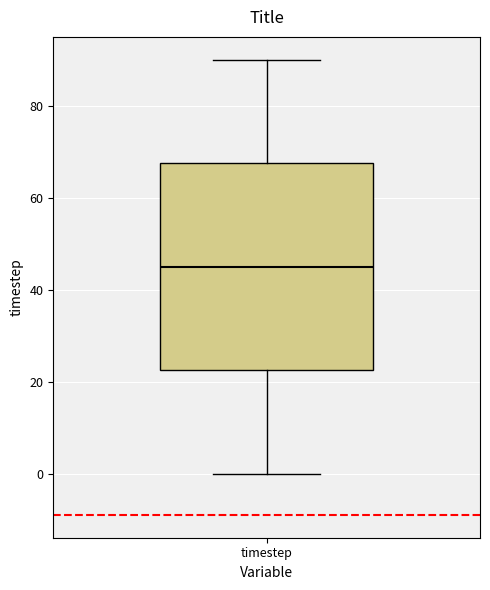

Transcribe this box plot: give where the median line is, the range the box spans, and where the two whiskers end, as read against the y-axis. The values are not printed on the chart, so give them approximately, as read against the axis.

median 46, box 22 to 68, whiskers 0 to 90